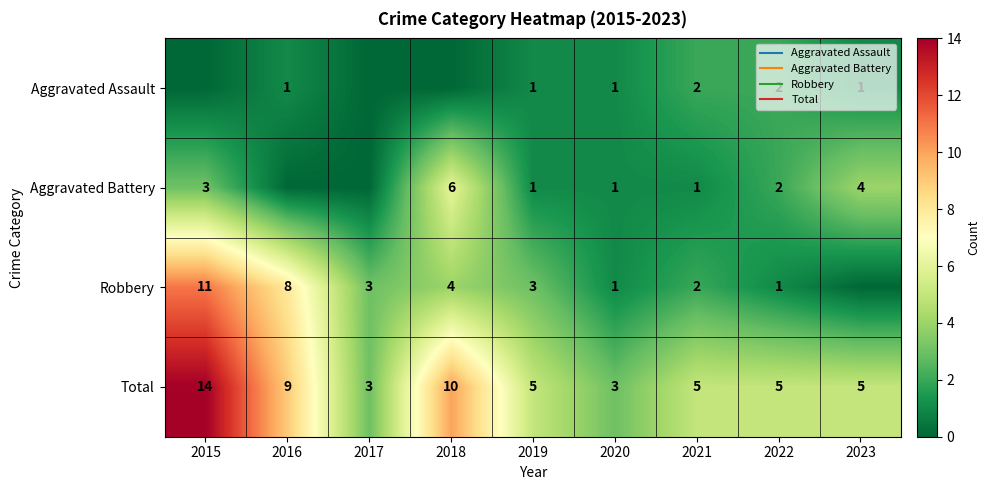

What is the difference between the highest and lowest values at 2017?

3